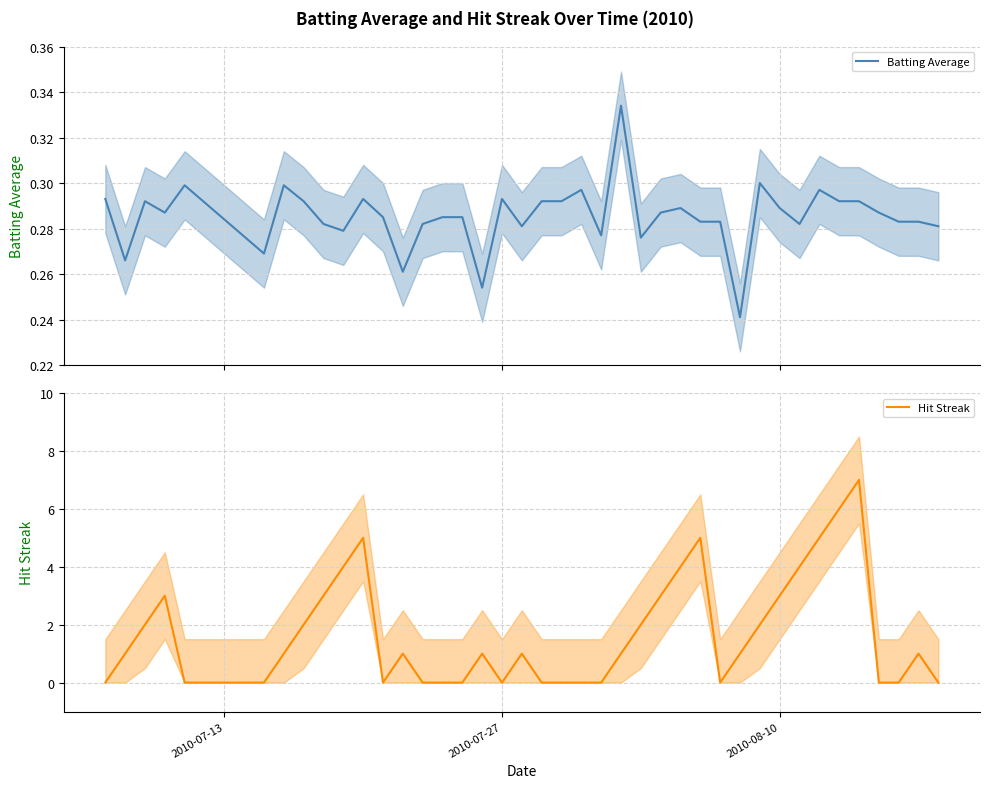

Which series has the widest spread of values?

Hit Streak